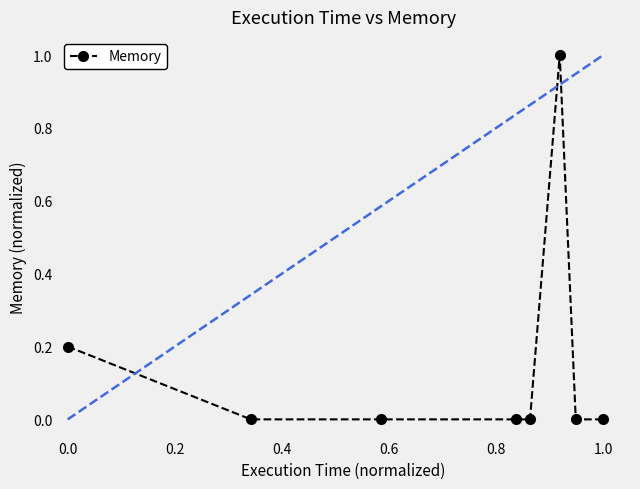

Is it true that Memory equals 0.4 at 0.0?

False